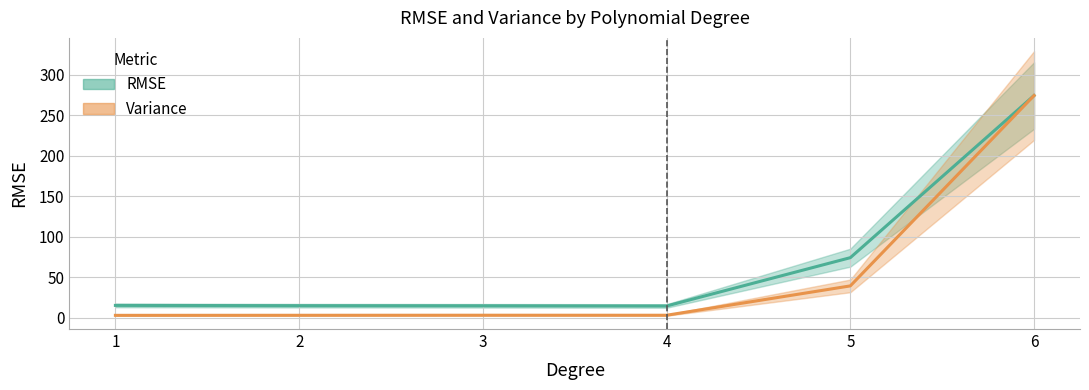

How many data points does each series have?

6